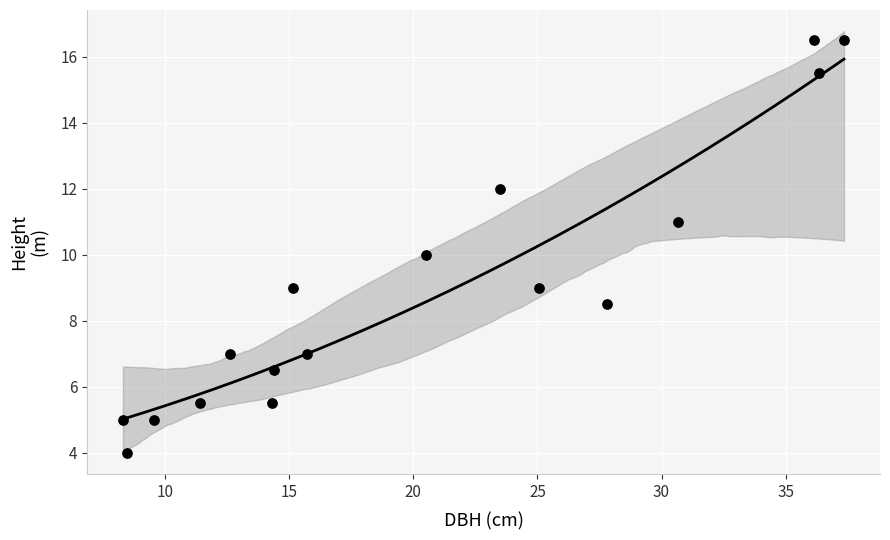

What is the range of Y values (max minus min)?

12.5